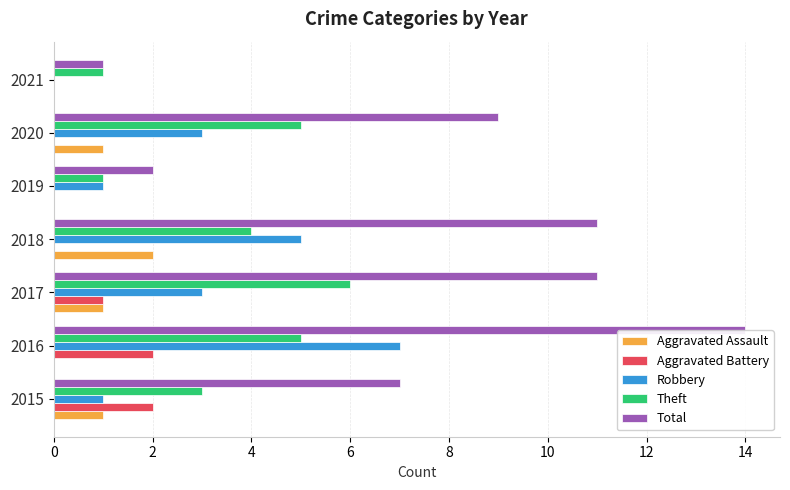

What is the average value of the Aggravated Battery series?

1